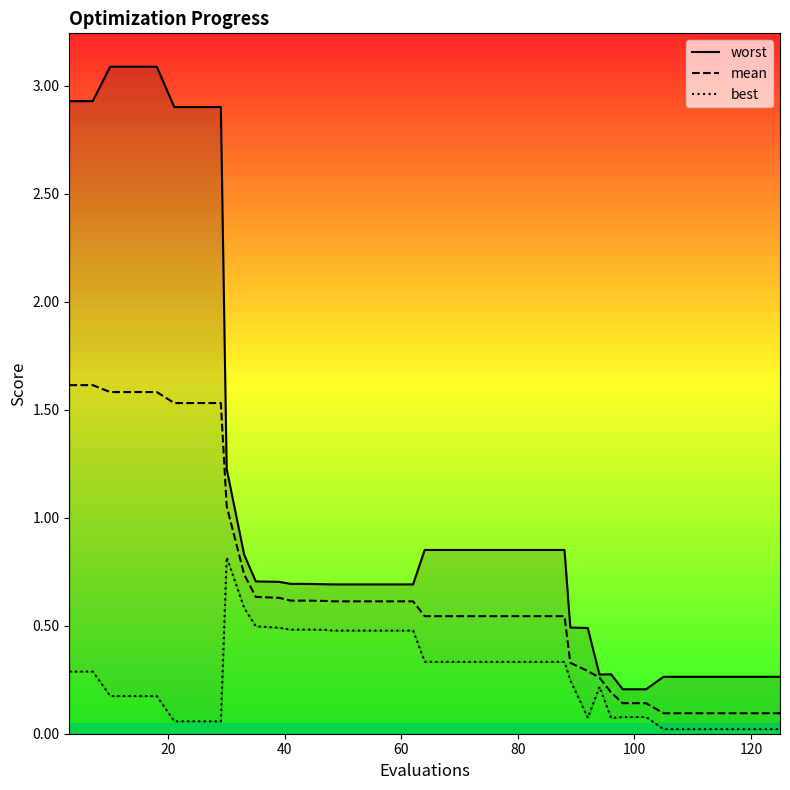

Reading right to left, what are all the values shown in this chart?

worst: 0.3	0.3	0.3	0.3	0.3	0.3	0.2	0.2	0.3	0.3	0.5	0.5	0.9	0.9	0.9	0.9	0.9	0.9	0.9	0.7	0.7	0.7	0.7	0.7	0.7	0.7	0.7	0.7	0.7	0.7	0.8	1.2	2.9	2.9	2.9	3.1	3.1	3.1	2.9	2.9
mean: 0.1	0.1	0.1	0.1	0.1	0.1	0.1	0.1	0.2	0.3	0.3	0.3	0.5	0.5	0.5	0.5	0.5	0.5	0.5	0.6	0.6	0.6	0.6	0.6	0.6	0.6	0.6	0.6	0.6	0.6	0.7	1.1	1.5	1.5	1.5	1.6	1.6	1.6	1.6	1.6
best: 0.0	0.0	0.0	0.0	0.0	0.0	0.1	0.1	0.1	0.2	0.1	0.2	0.3	0.3	0.3	0.3	0.3	0.3	0.3	0.5	0.5	0.5	0.5	0.5	0.5	0.5	0.5	0.5	0.5	0.5	0.6	0.8	0.1	0.1	0.1	0.2	0.2	0.2	0.3	0.3